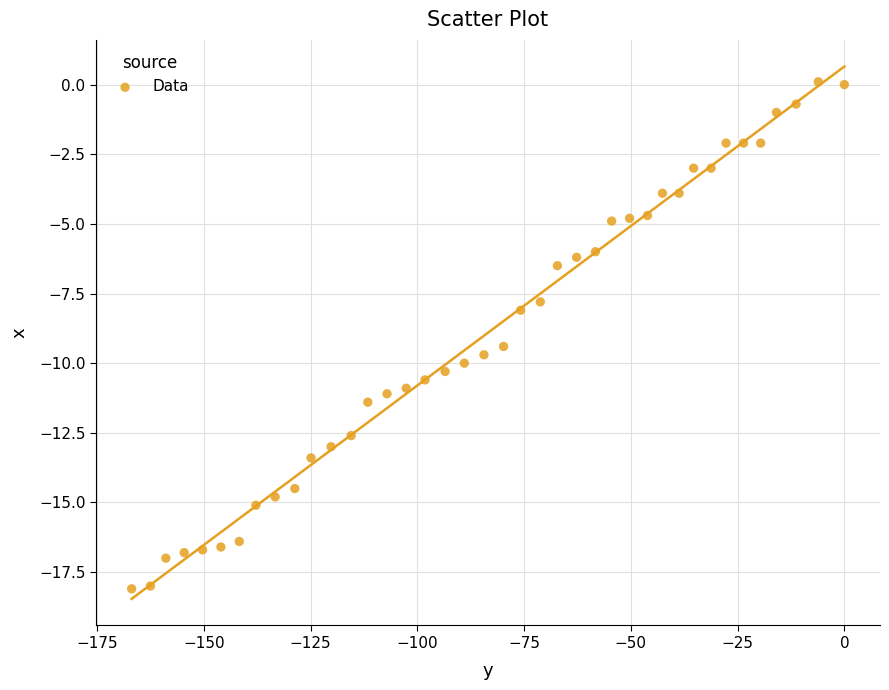

What is the range of X values (max minus min)?

166.9